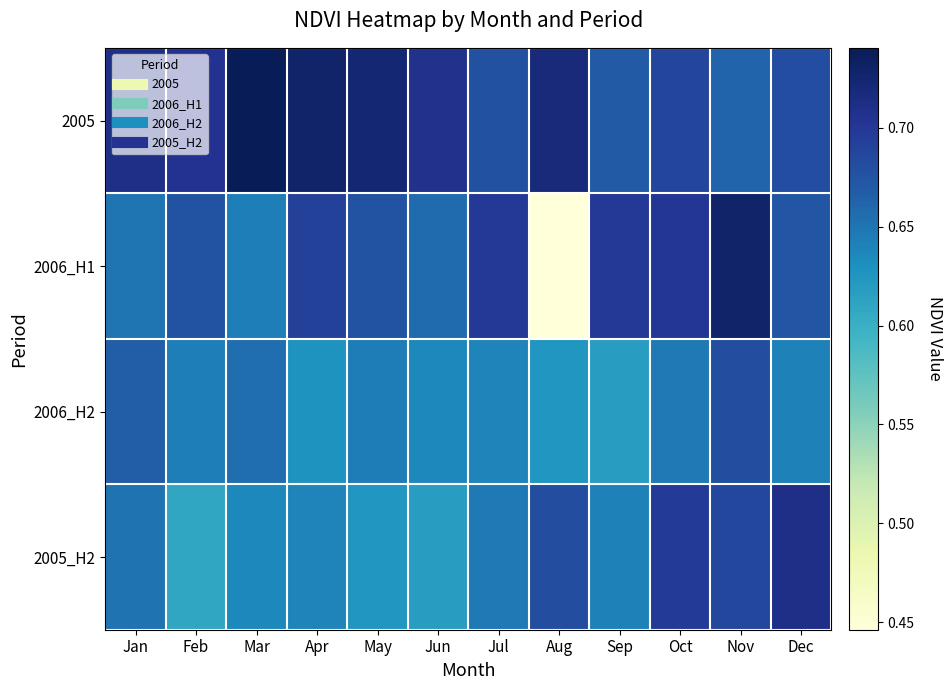

Reading left to right, what are all the values shown in this chart?

2005: Jan=0.7	Feb=0.7	Mar=0.7	Apr=0.7	May=0.7	Jun=0.7	Jul=0.7	Aug=0.7	Sep=0.7	Oct=0.7	Nov=0.7	Dec=0.7
2006_H1: Jan=0.6	Feb=0.7	Mar=0.6	Apr=0.7	May=0.7	Jun=0.7	Jul=0.7	Aug=0.4	Sep=0.7	Oct=0.7	Nov=0.7	Dec=0.7
2006_H2: Jan=0.7	Feb=0.6	Mar=0.7	Apr=0.6	May=0.6	Jun=0.6	Jul=0.6	Aug=0.6	Sep=0.6	Oct=0.6	Nov=0.7	Dec=0.6
2005_H2: Jan=0.7	Feb=0.6	Mar=0.6	Apr=0.6	May=0.6	Jun=0.6	Jul=0.6	Aug=0.7	Sep=0.6	Oct=0.7	Nov=0.7	Dec=0.7